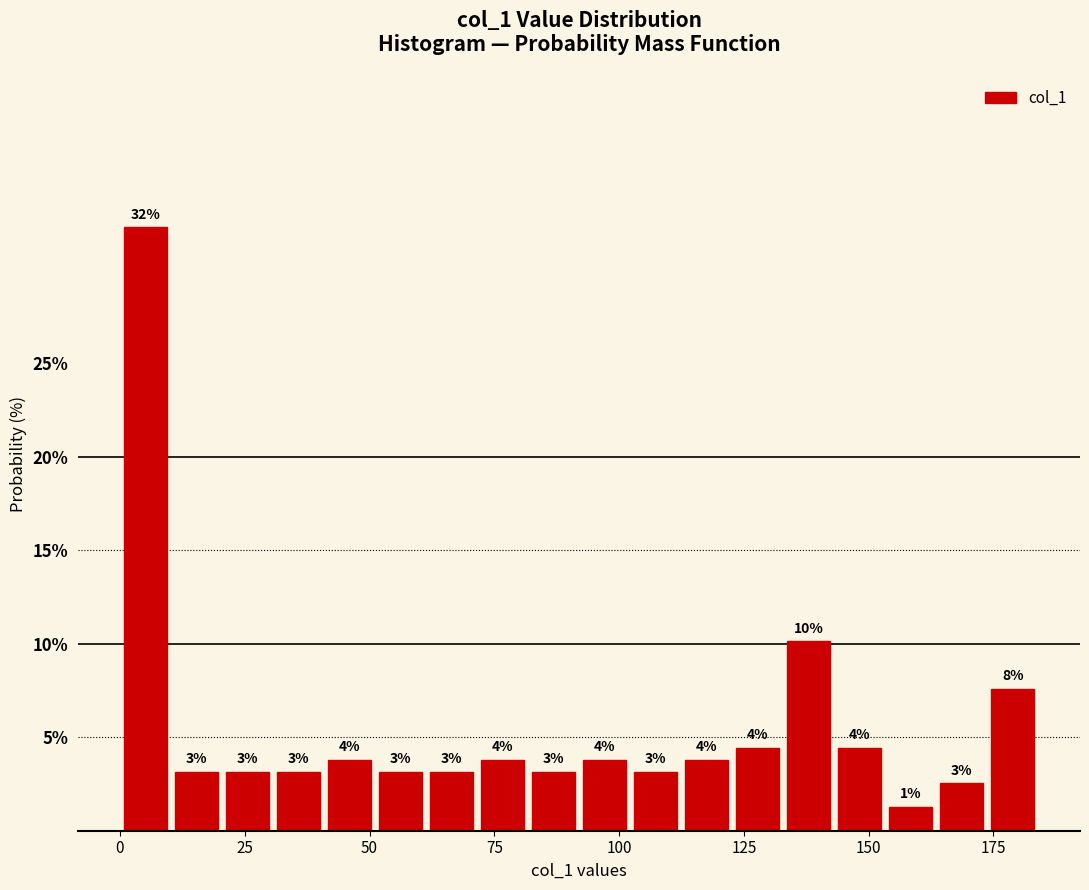

Read against the x-axis, roughly where is the centre of the tallest bar?

5